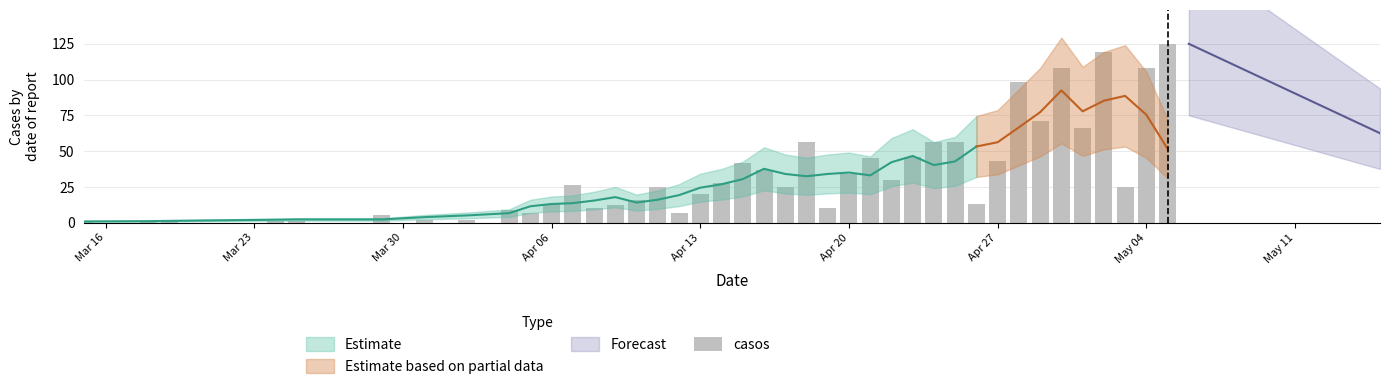

What is the label of the 26th bar from the right?

Apr 13